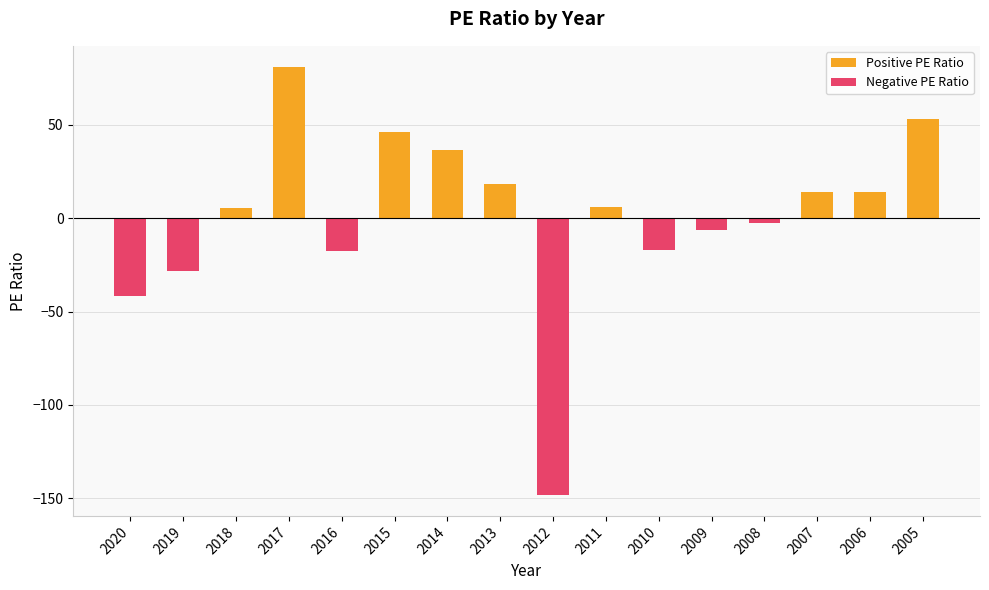

Which has a higher value, 2005 or 2016?

2005